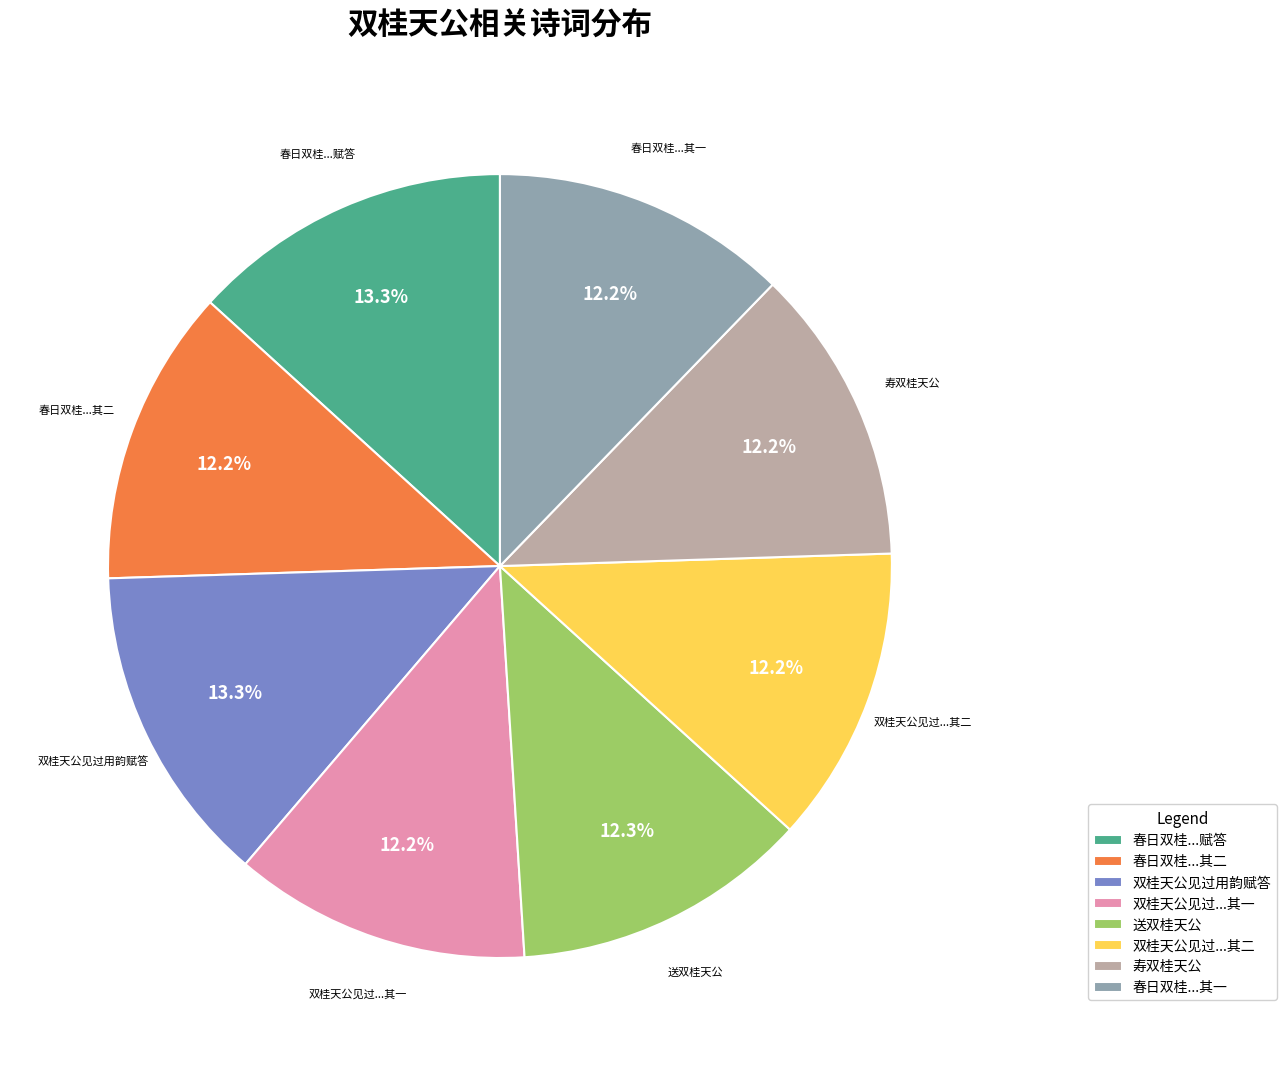

How many segments does this pie chart have?

8